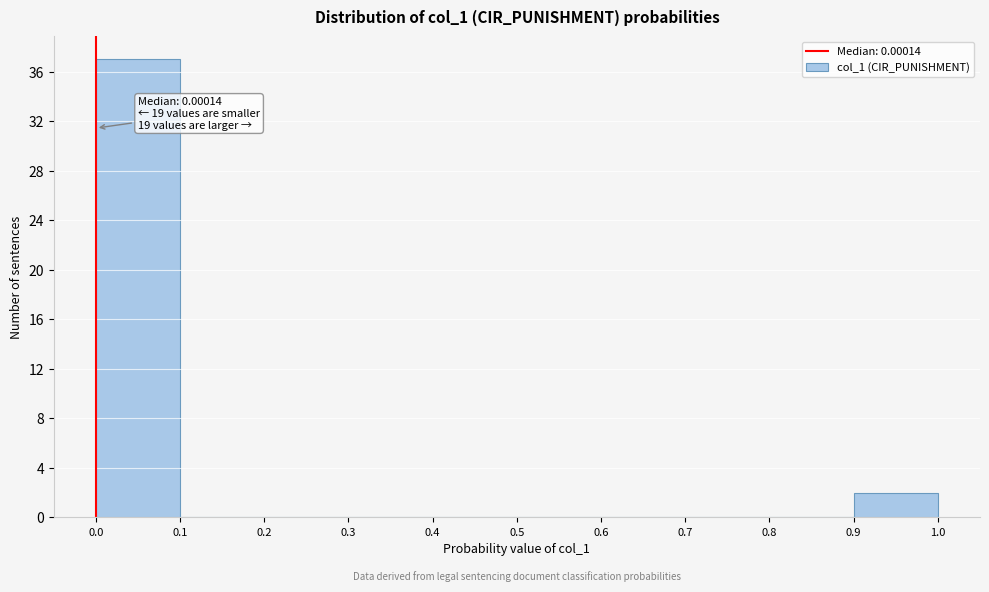

Over which range of the x-axis is the bar tallest?

0.0 to 0.1